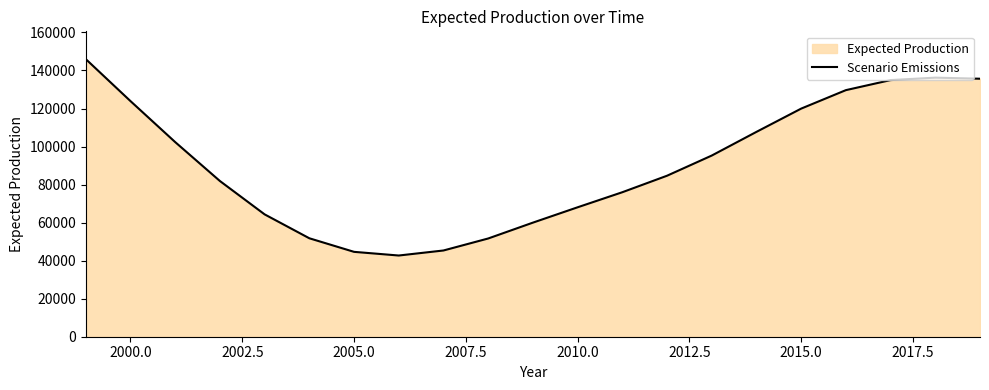

What is the change in value from 2005.0 to 2010.0?

+23426.8